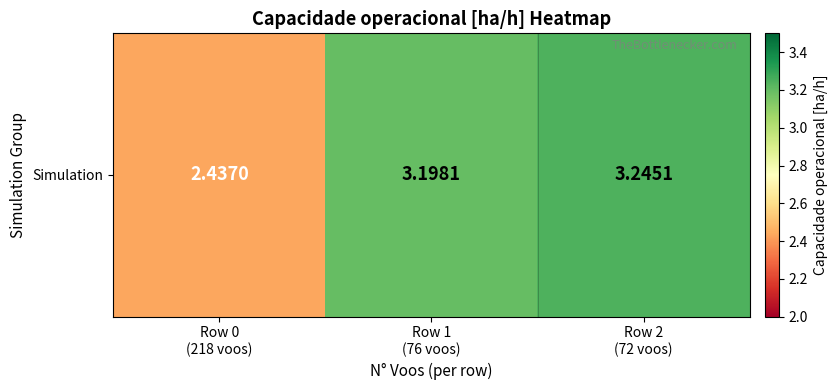

Which category has the lowest value across all series?

Row 0
(218 voos)